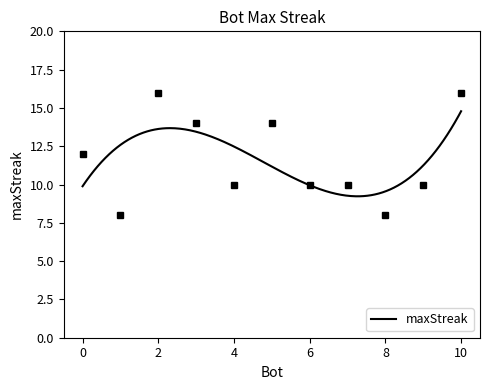

Is this an area chart (filled region under the line)?

No